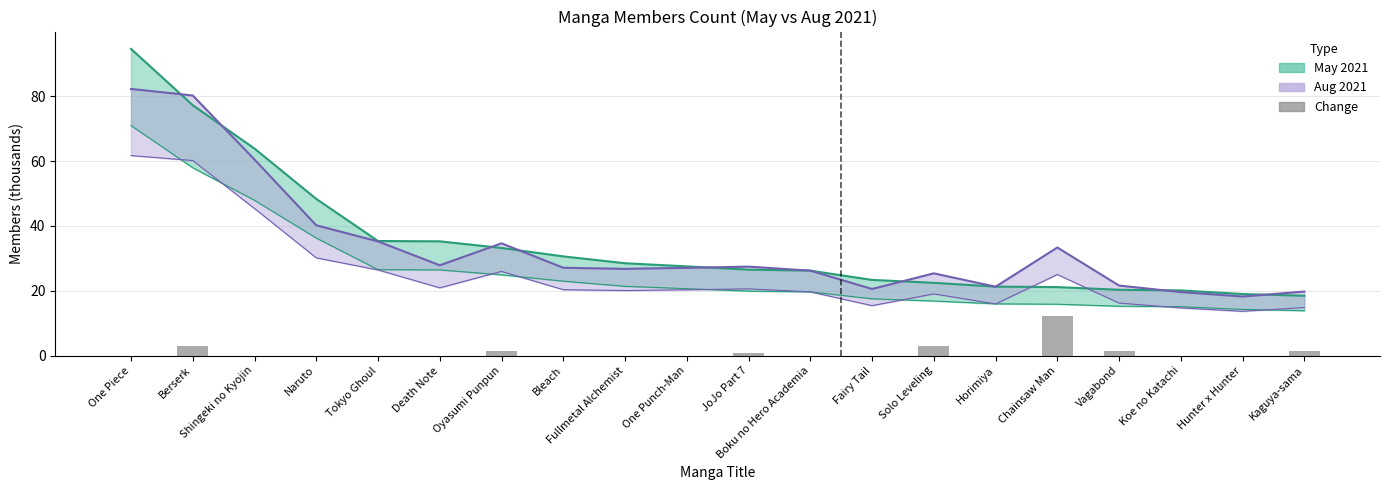

What position from the right is Oyasumi Punpun?

14